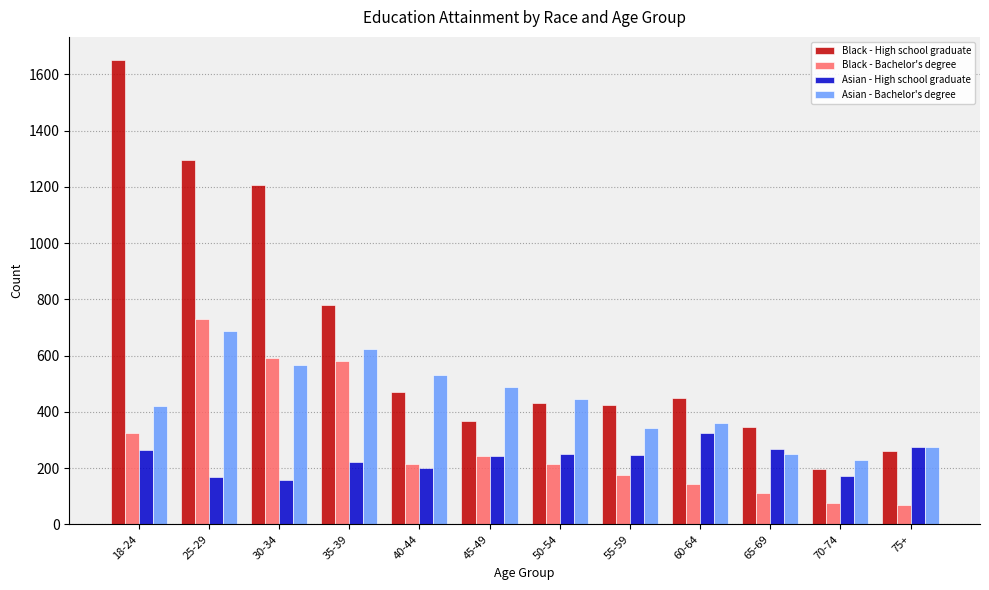

At how many categories does at least one series exceed 1560?

1